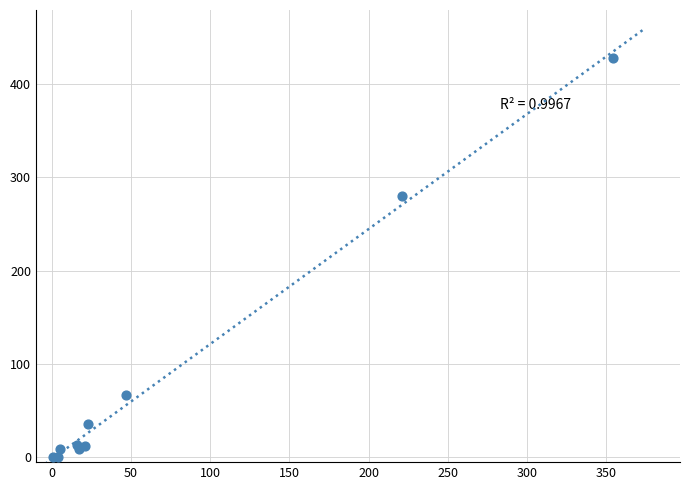

What Y value in the scatter plot is closest to 214?

280